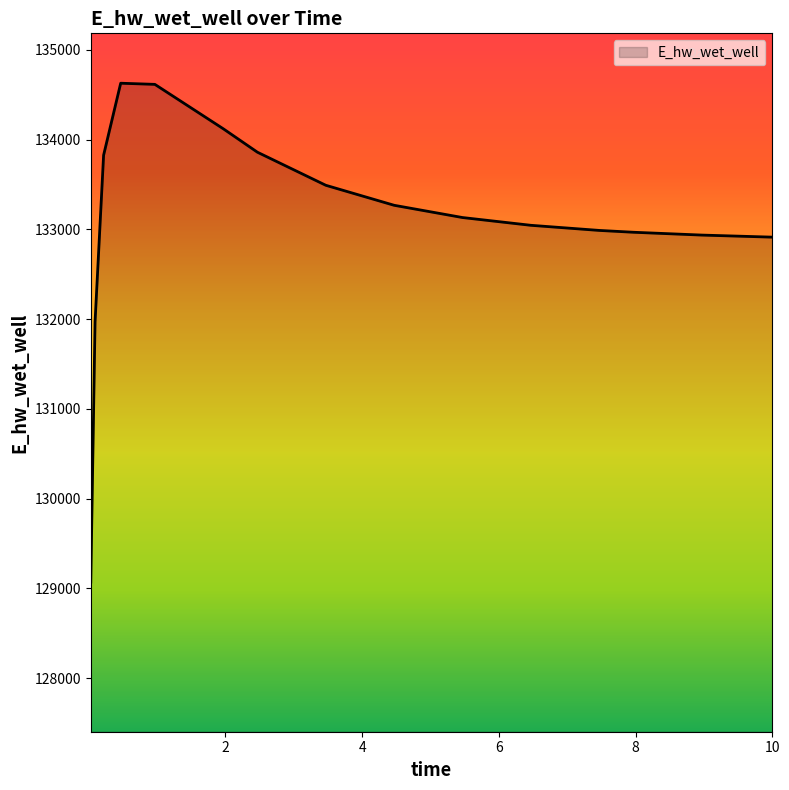

What is the average value?

133108.9